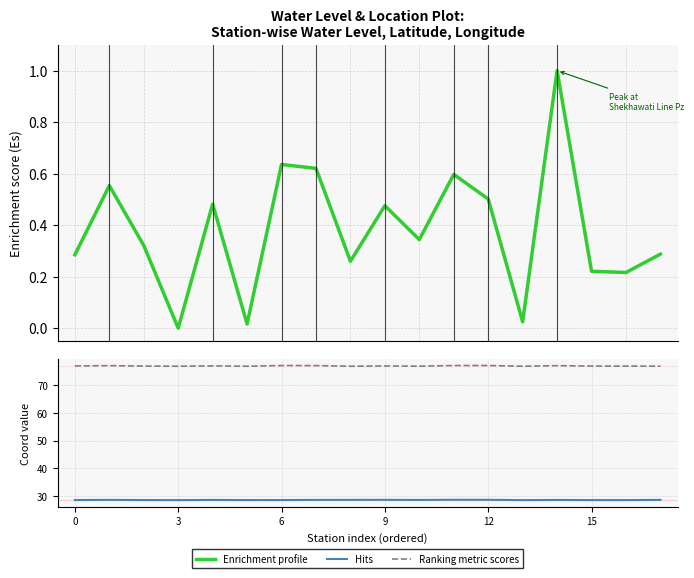

What is the average value of the Ranking metric scores series?

77.0